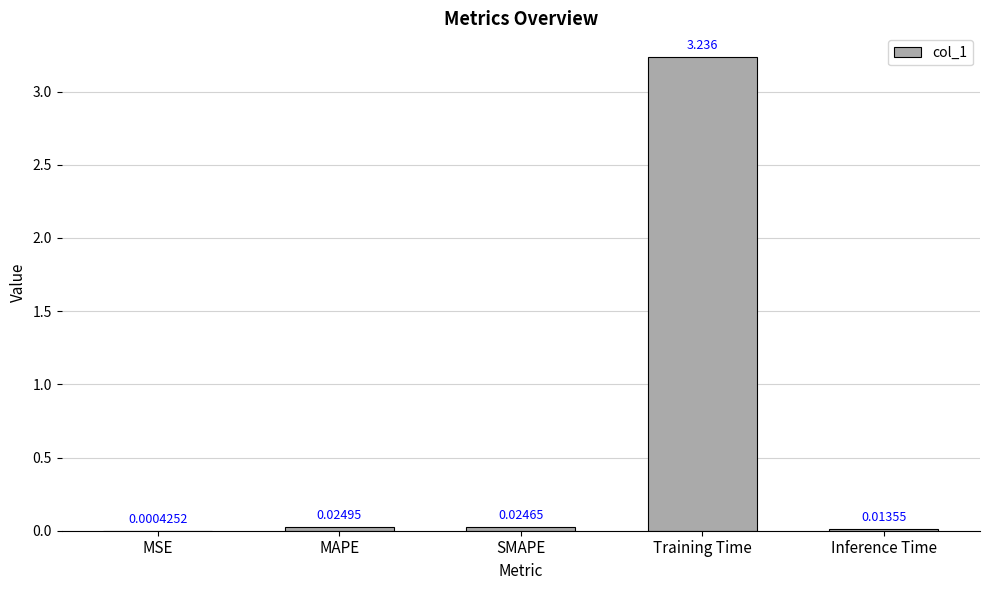

Between Training Time and MAPE, which is larger?

Training Time